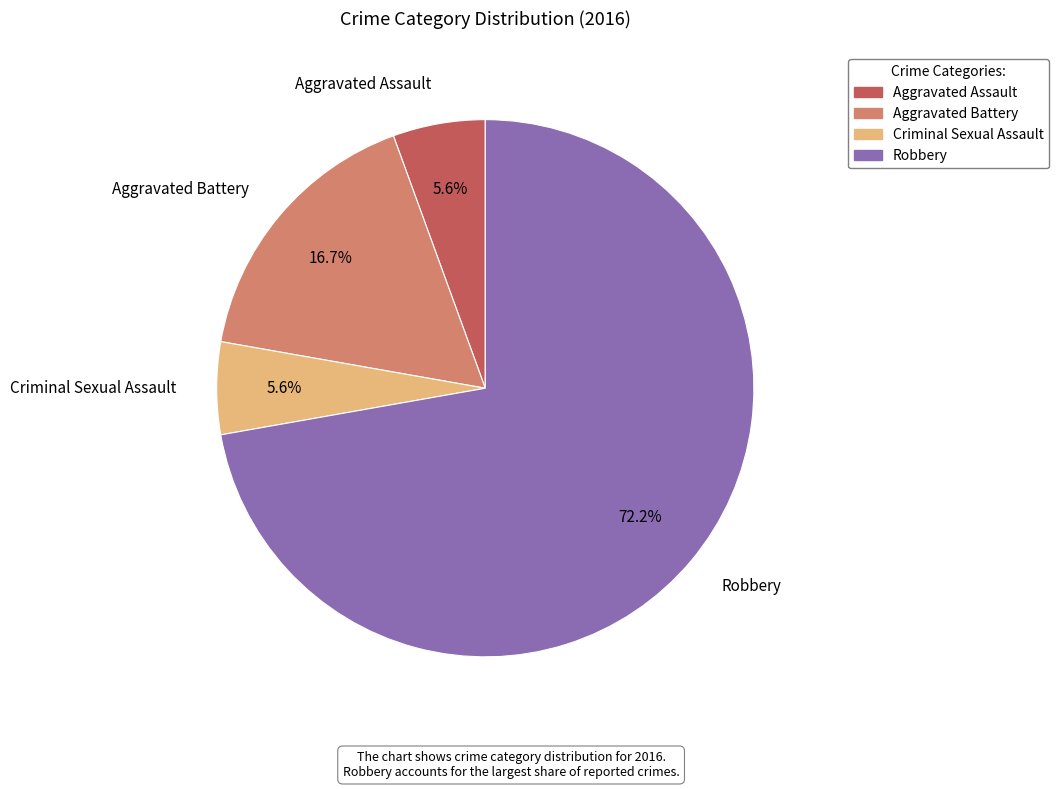

Between Aggravated Battery and Robbery, which is larger?

Robbery